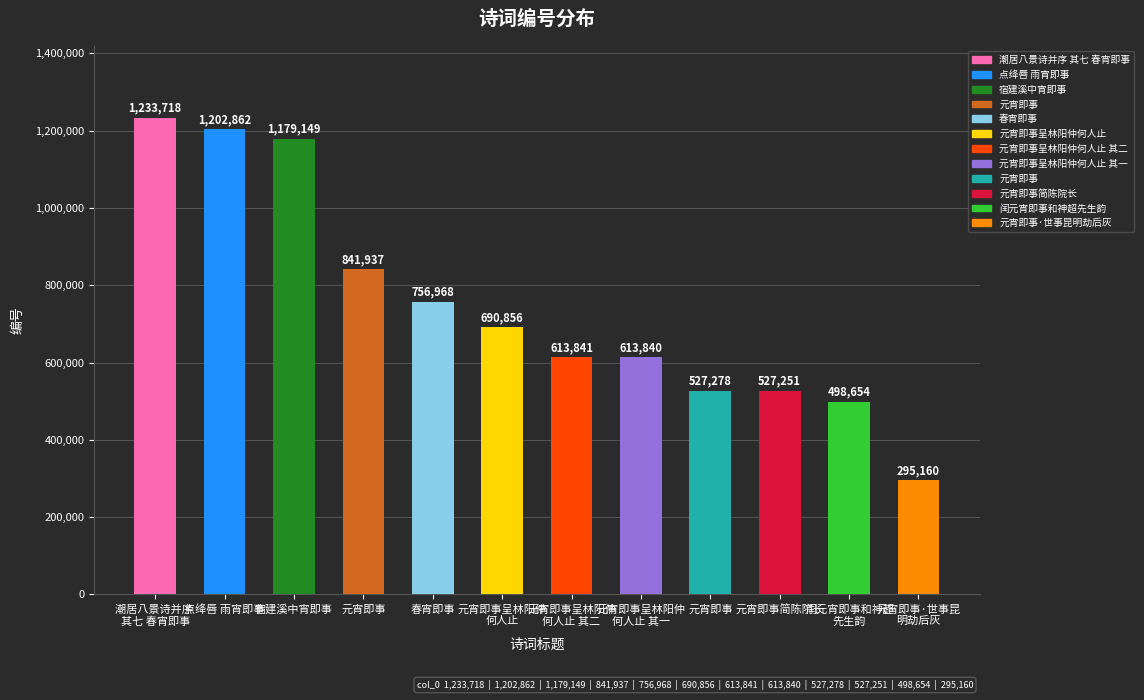

How many bars are there in total?

12